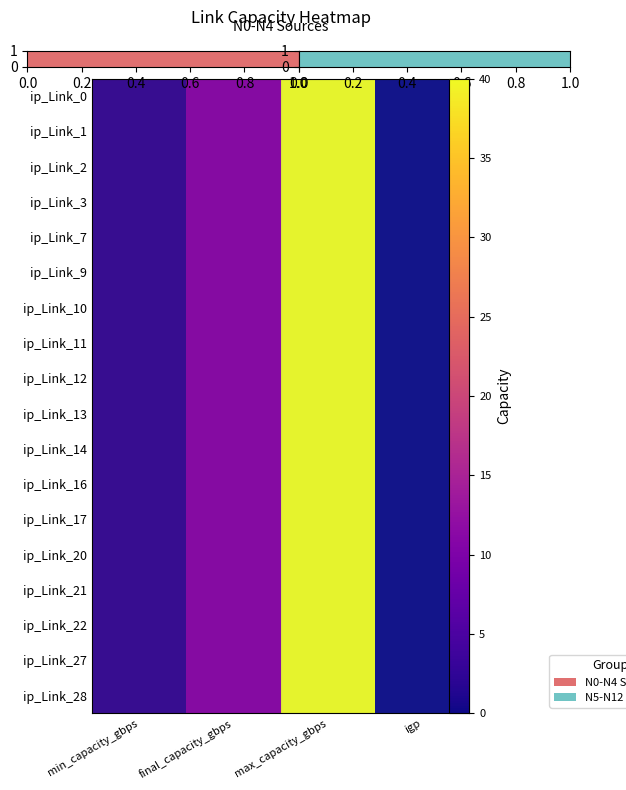

At which category is the sum across all series the highest?

max_capacity_gbps